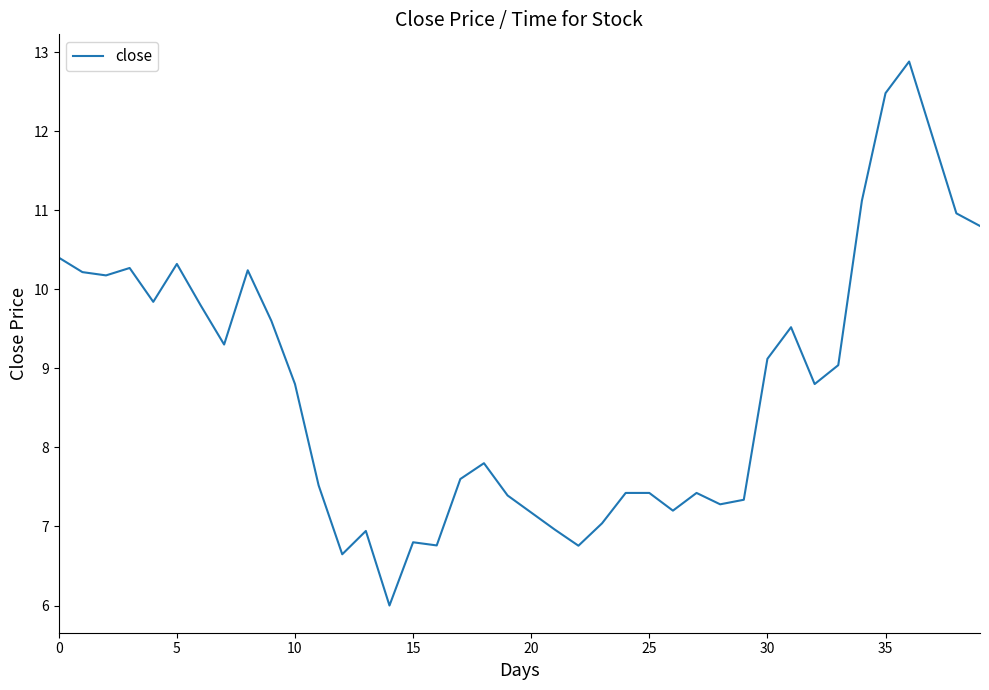

What is the smallest value displayed?

6.0